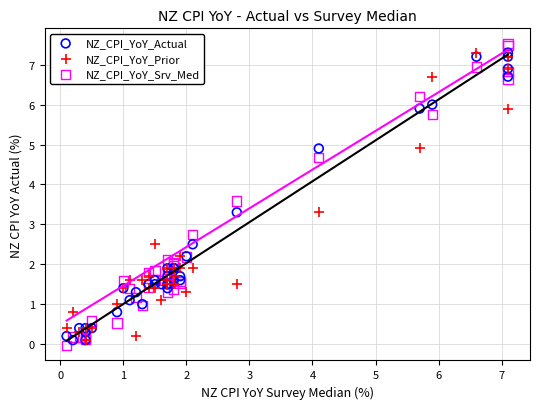

Which series has the widest spread of Y values?

NZ_CPI_YoY_Srv_Med